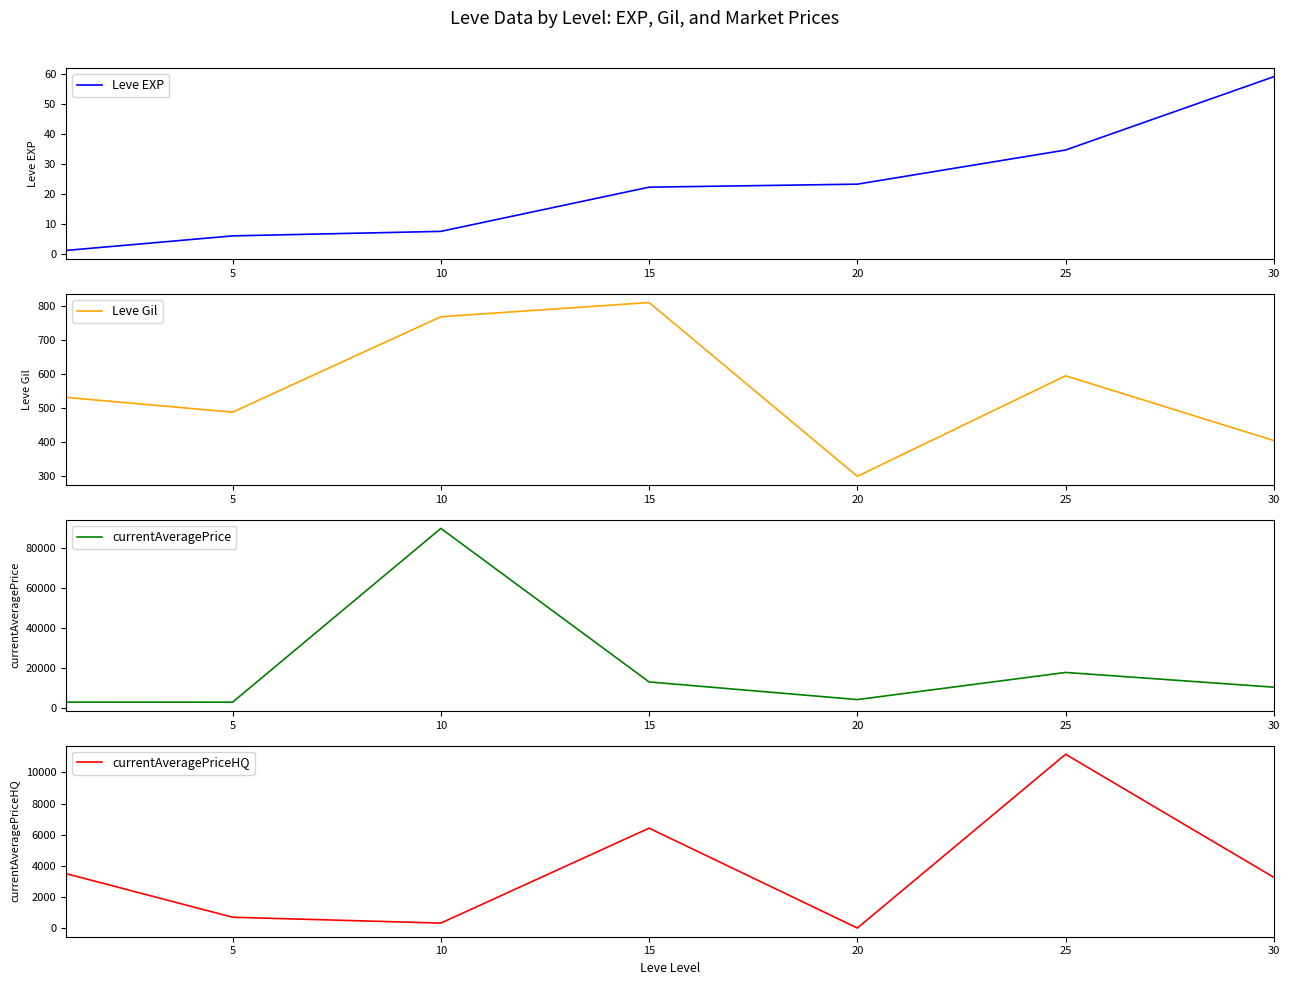

How many interior local valleys does the currentAveragePrice series have?

2